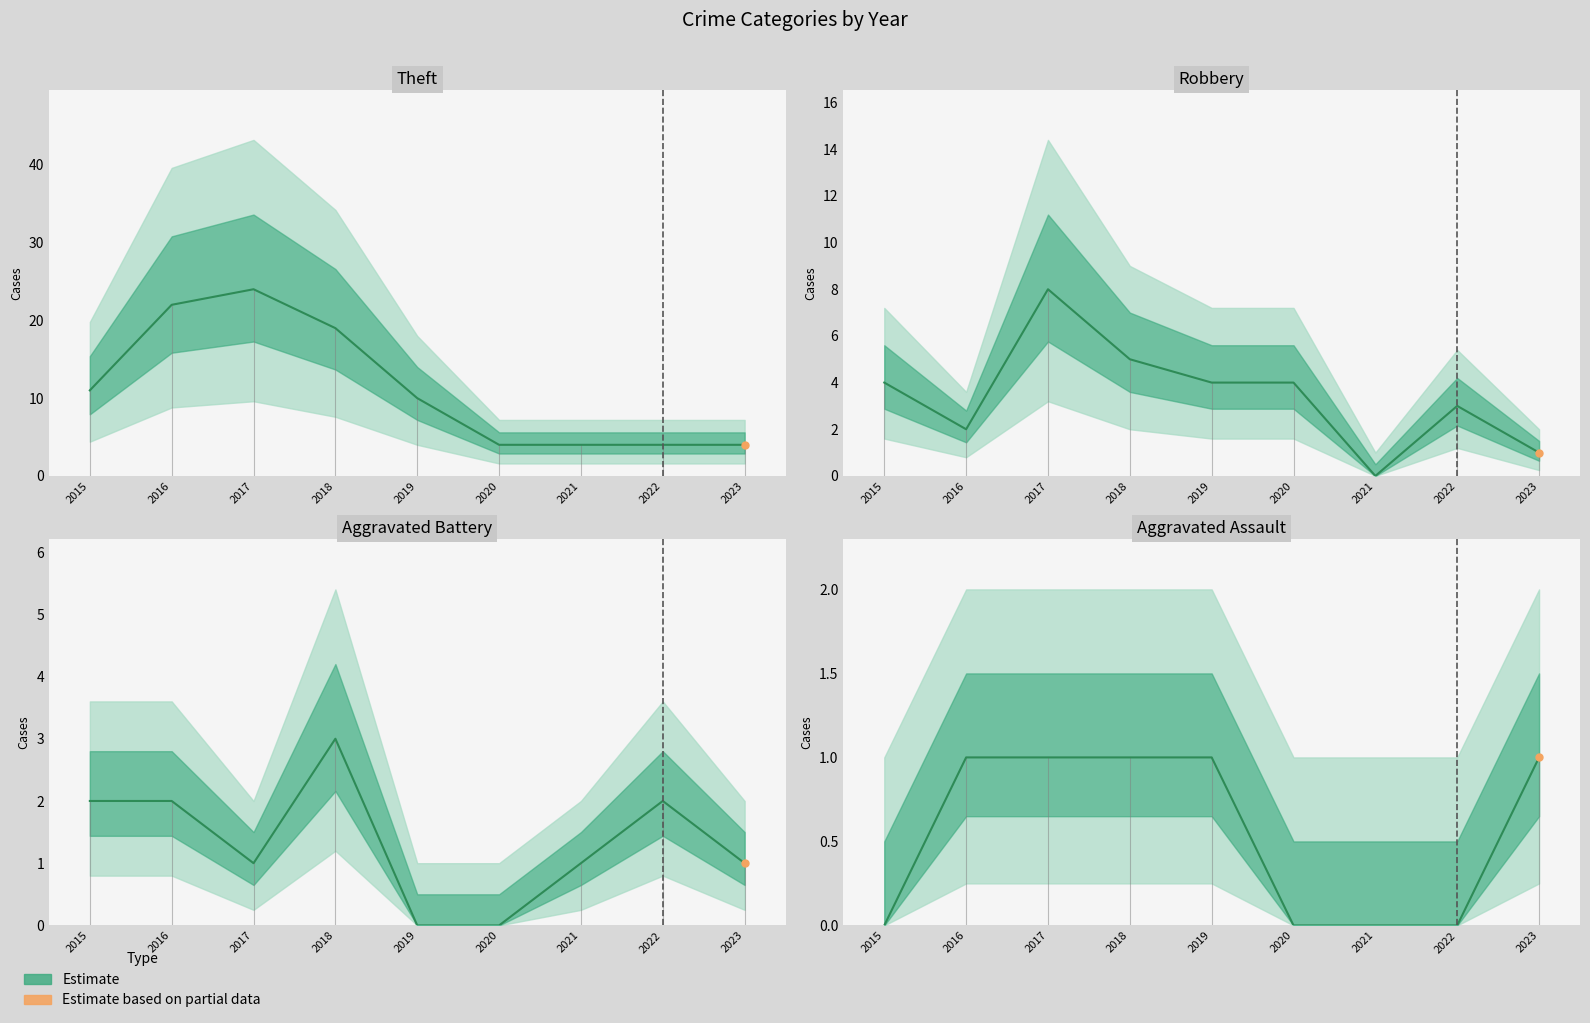

Between 2018 and 2020, which is larger?

2018